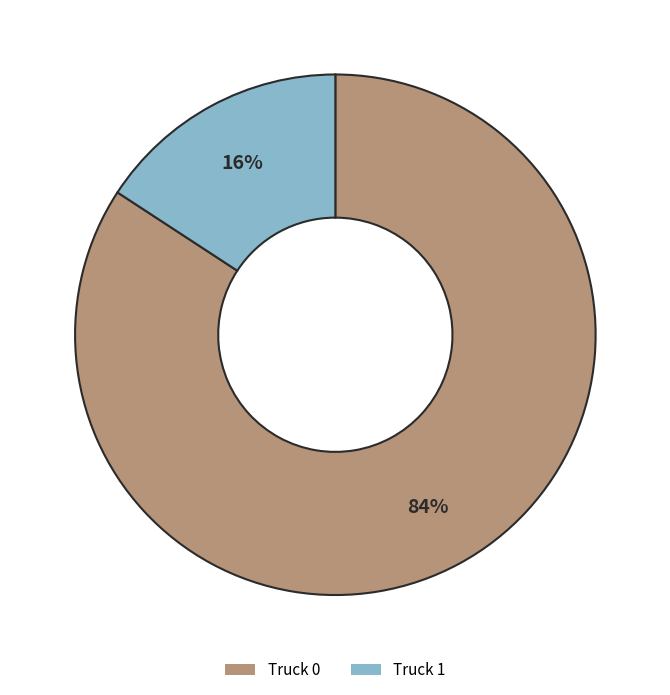

What percentage is the Truck 0 slice, to the nearest percent?

84%